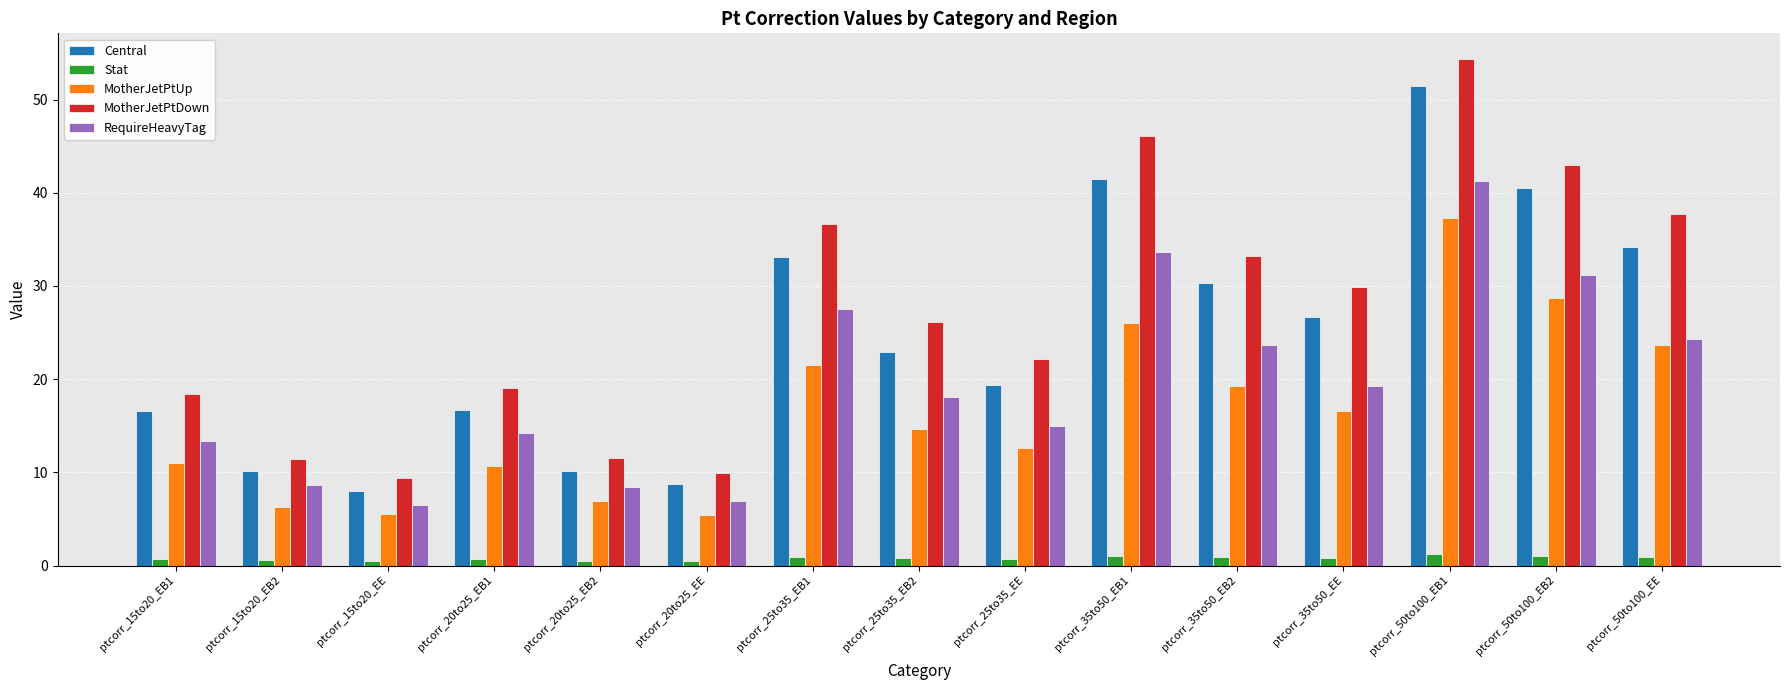

Which series changed the most between ptcorr_20to25_EB2 and ptcorr_25to35_EE?

MotherJetPtDown